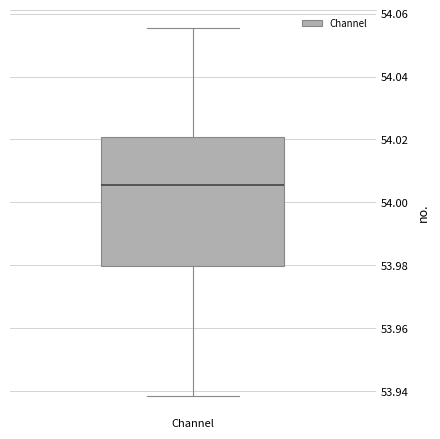

Read this box plot against the y-axis: the position of the median line, the range covered by the box, and the ends of both whiskers. The values are not printed on the chart, so give them approximately, as read against the axis.

median 54.006, box 53.980 to 54.020, whiskers 53.938 to 54.056